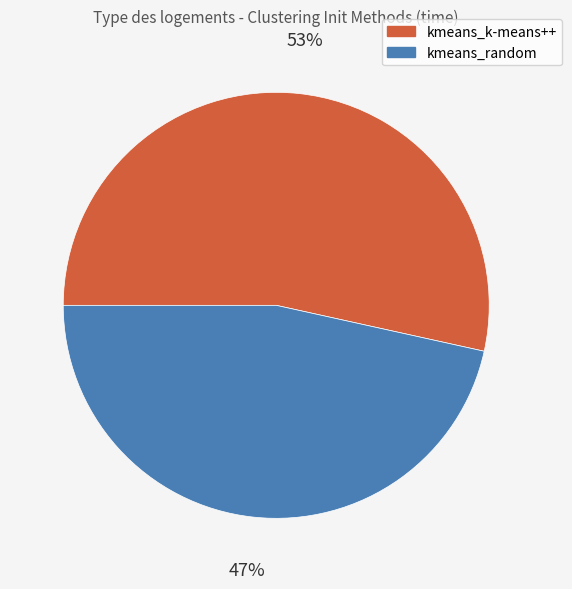

To the nearest percent, what percentage of the pie is kmeans_random?

47%